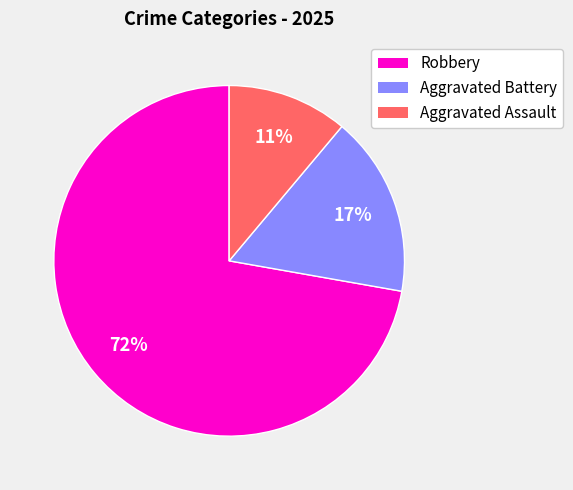

How many segments does this pie chart have?

3